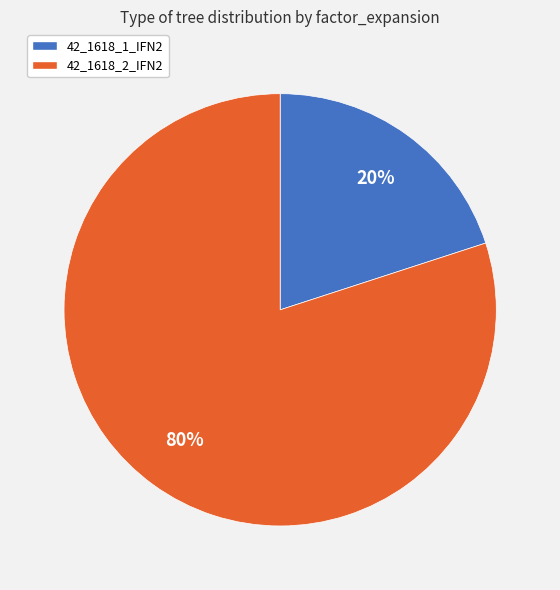

Rank the categories by value from highest to lowest.

42_1618_2_IFN2, 42_1618_1_IFN2